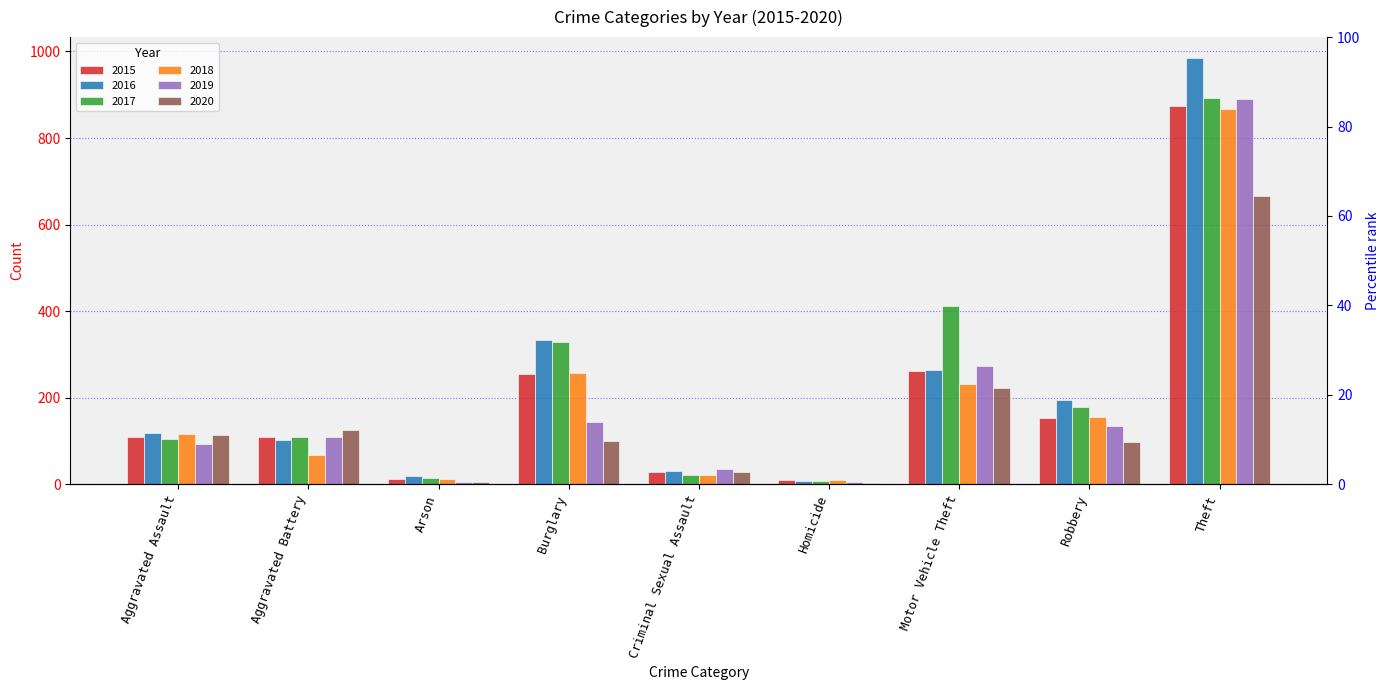

The value of 2016 at Homicide is 7. True or false?

True